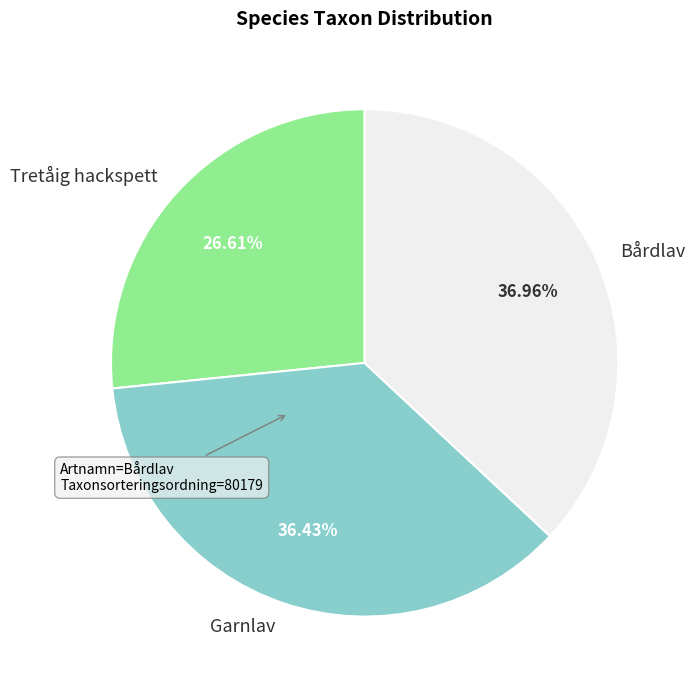

To the nearest percent, what portion does Garnlav represent?

36%